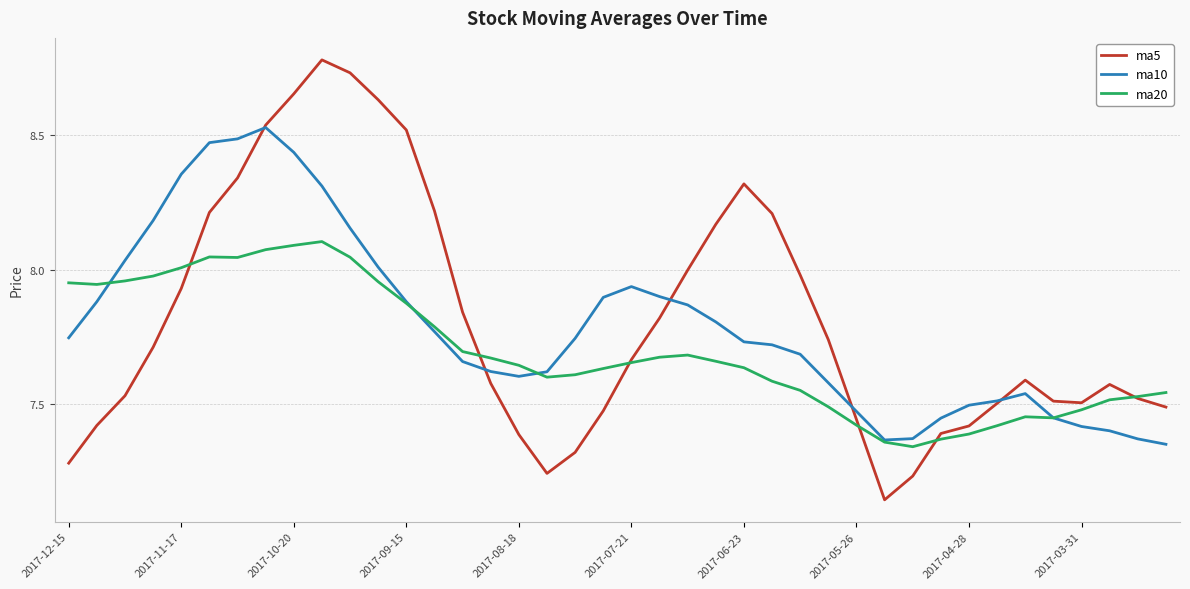

Which series has the largest range (max minus min)?

ma5